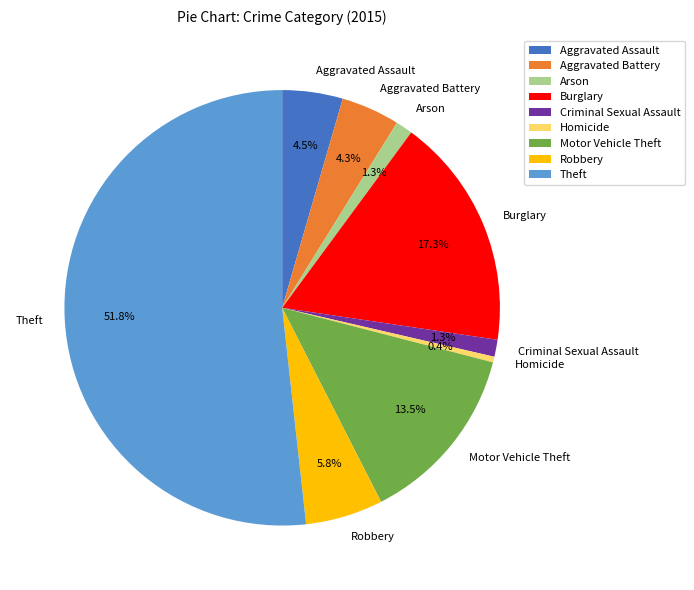

Does any single category account for the majority?

Yes